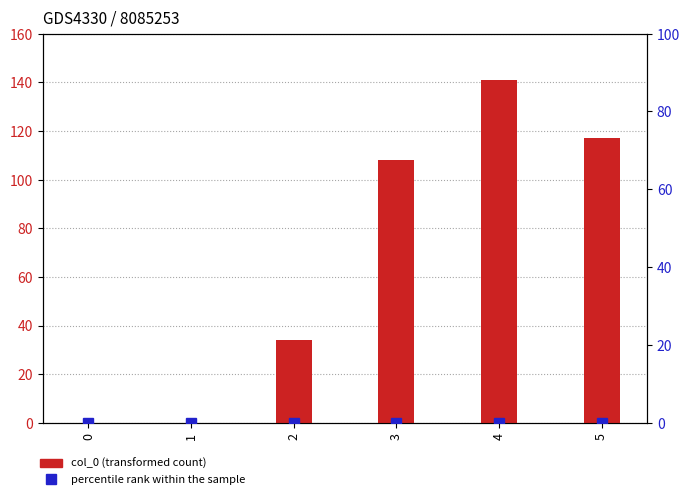

Between 0 and 1, which series saw the biggest shift?

col_0 (transformed count)